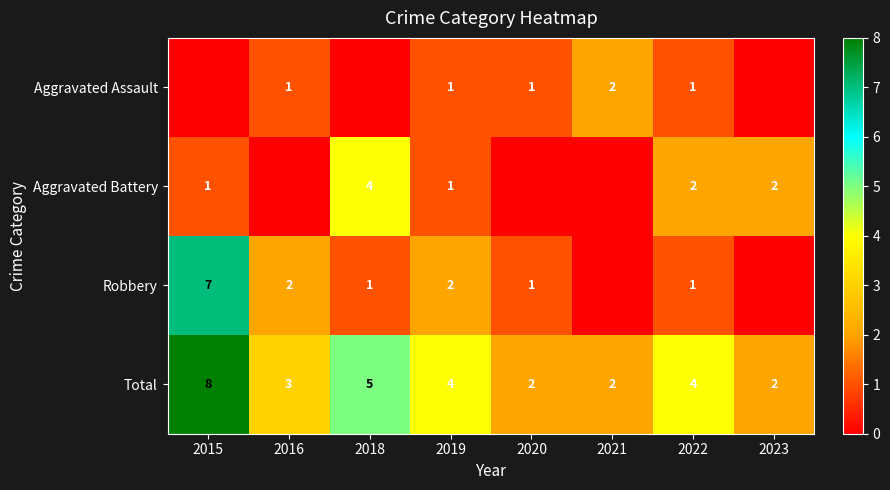

At how many categories does at least one series exceed 7?

1